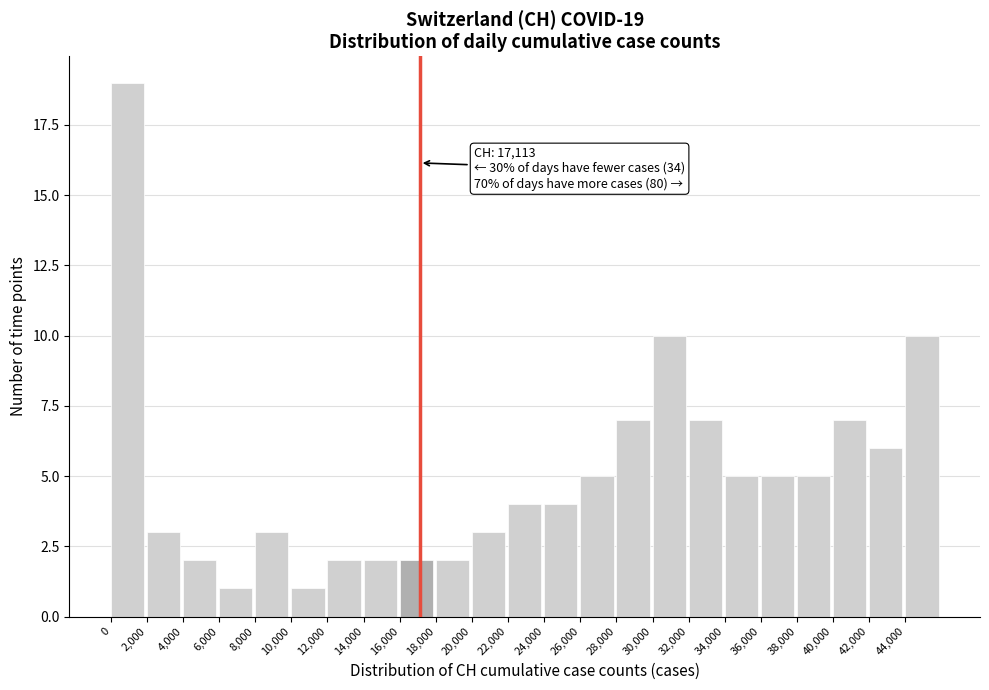

Over which range of the x-axis is the bar tallest?

0 to 2000